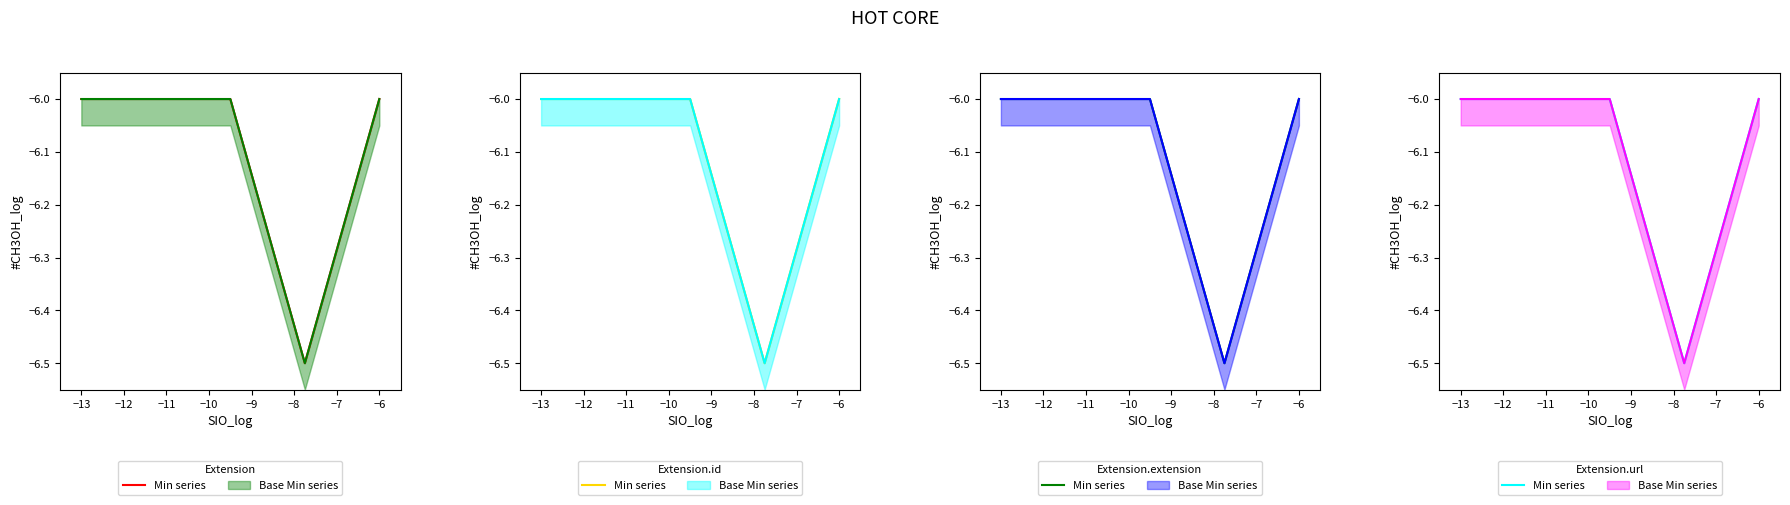

Is the value of Base Min series_line at −6 greater than the value of Min series at −6?

No